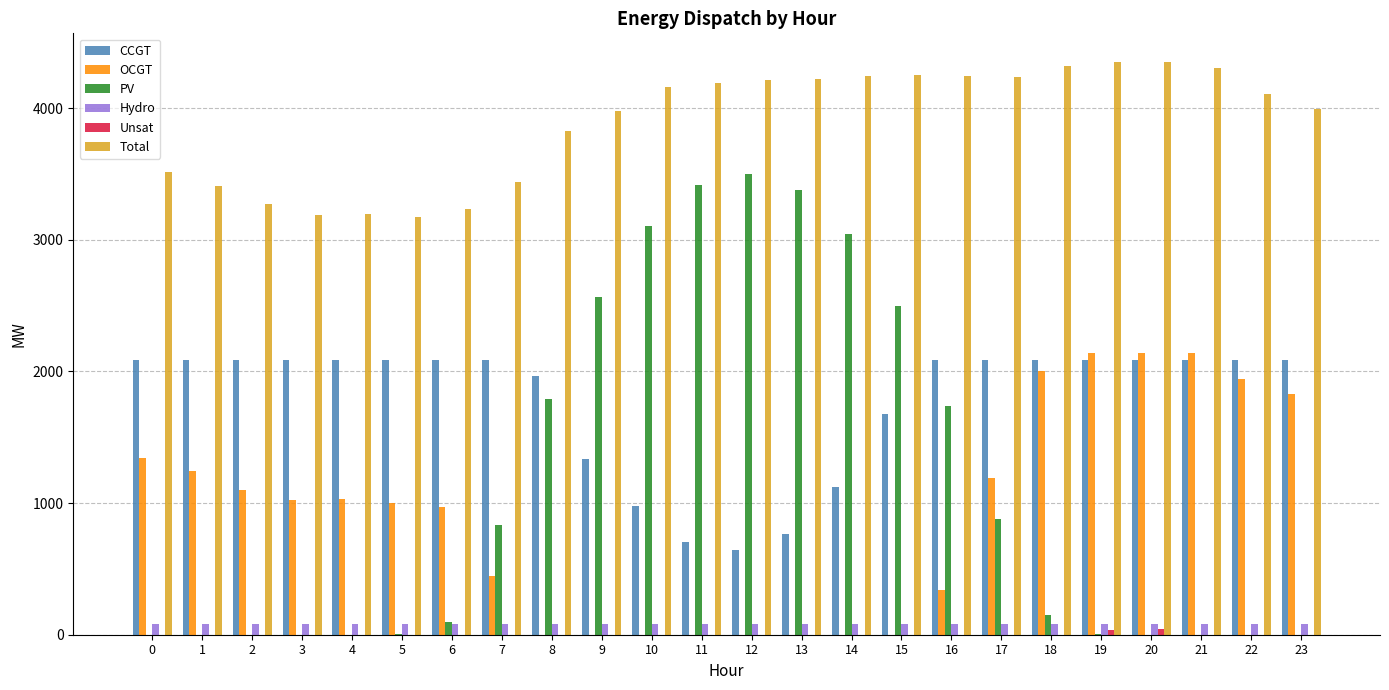

What is the sum of all Total values?

93449